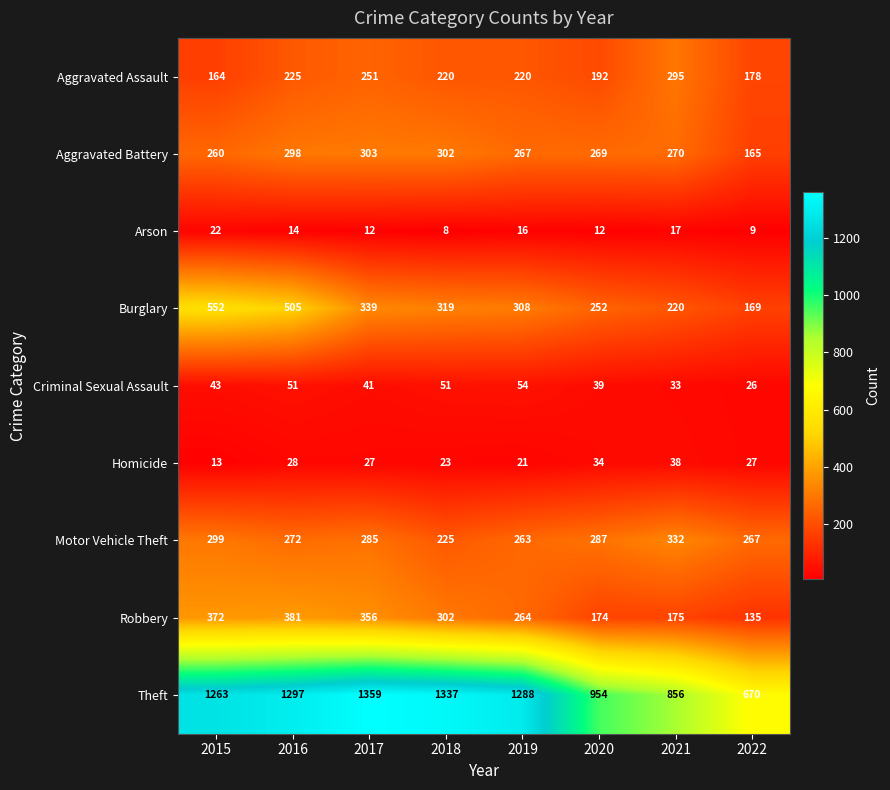

At how many categories does at least one series exceed 1142?

5